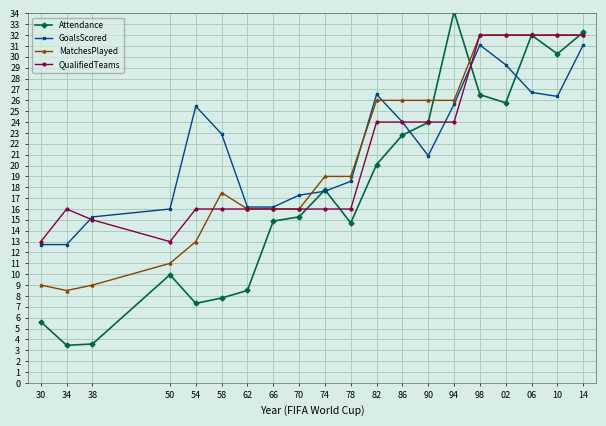

Is the value of GoalsScored at 10 greater than the value of MatchesPlayed at 66?

Yes